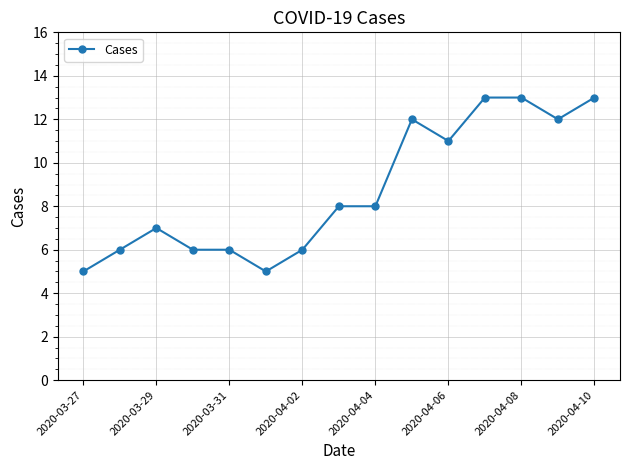

What is the value of the 2nd point from the left?

6